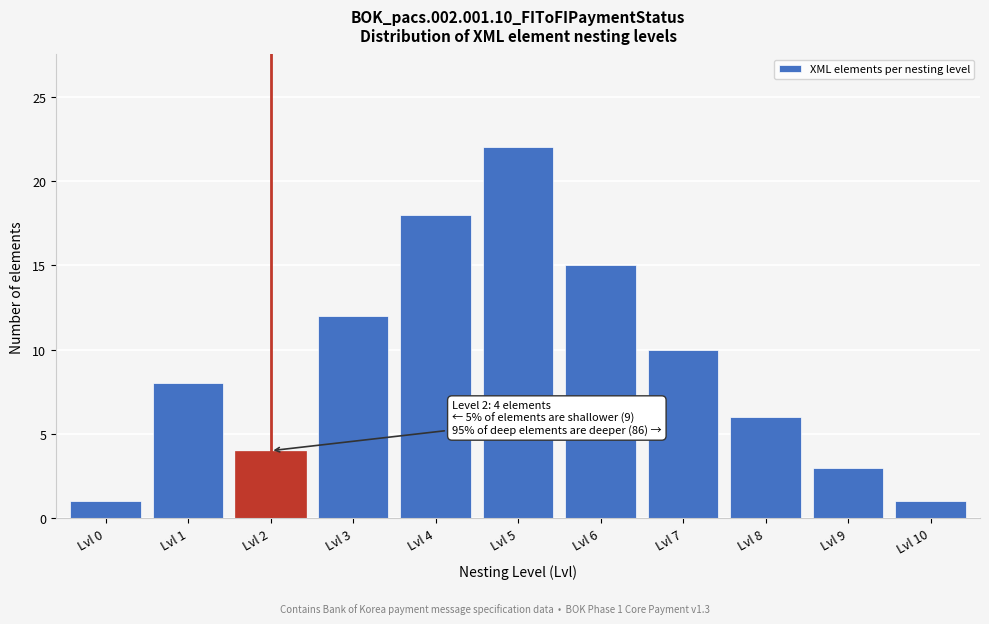

Reading right to left, extract all data points from this chart.

Lvl 10=1	Lvl 9=3	Lvl 8=6	Lvl 7=10	Lvl 6=15	Lvl 5=22	Lvl 4=18	Lvl 3=12	Lvl 2=4	Lvl 1=8	Lvl 0=1